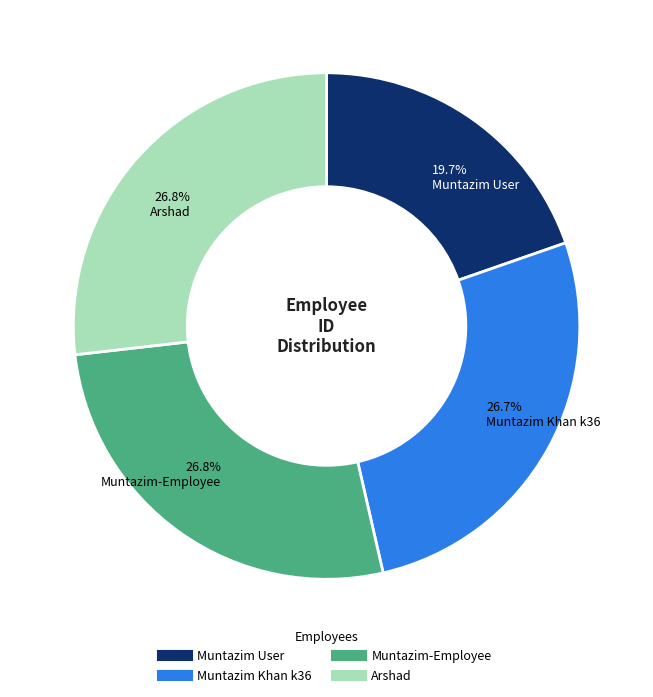

To the nearest percent, what is the combined percentage of Muntazim User and Muntazim-Employee?

46%